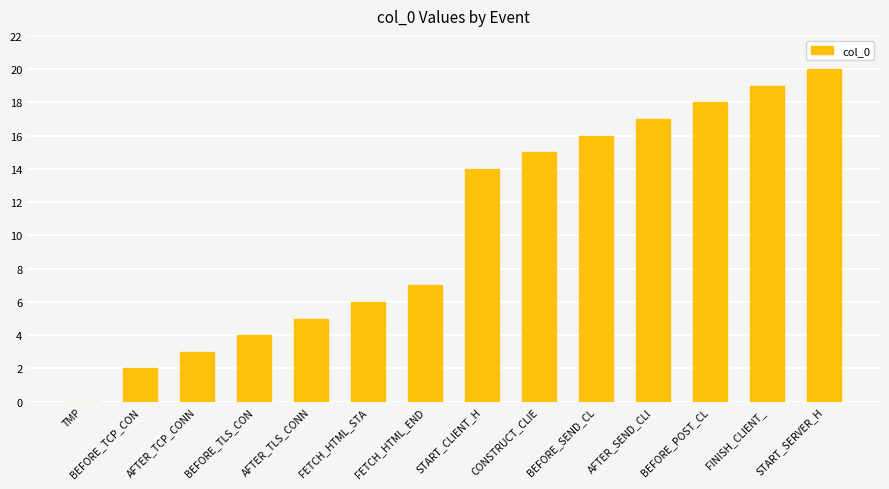

What is the change in value from AFTER_TLS_CONN to FINISH_CLIENT_?

+14